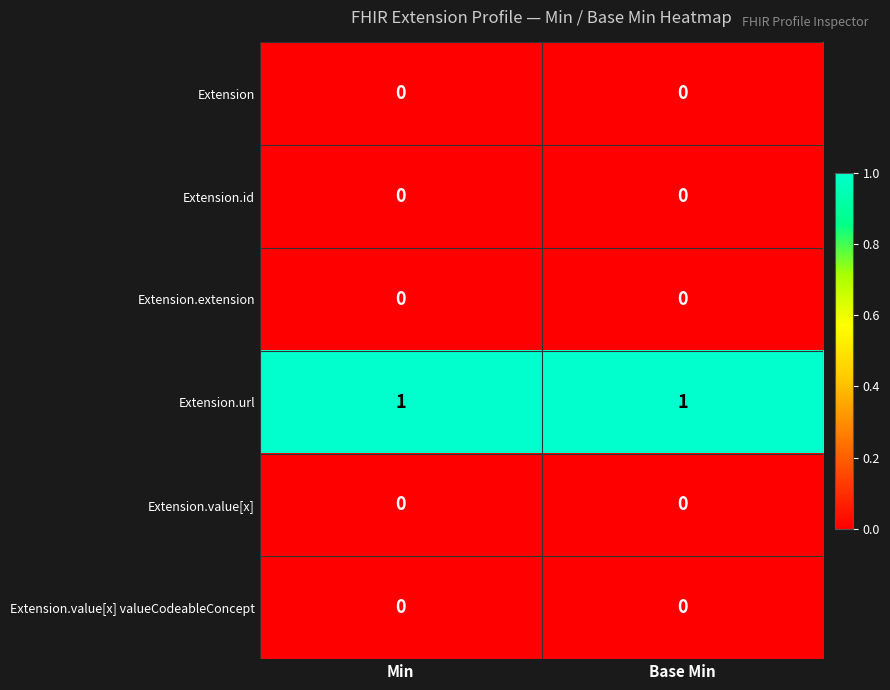

What is the difference between the highest and lowest values at Min?

1